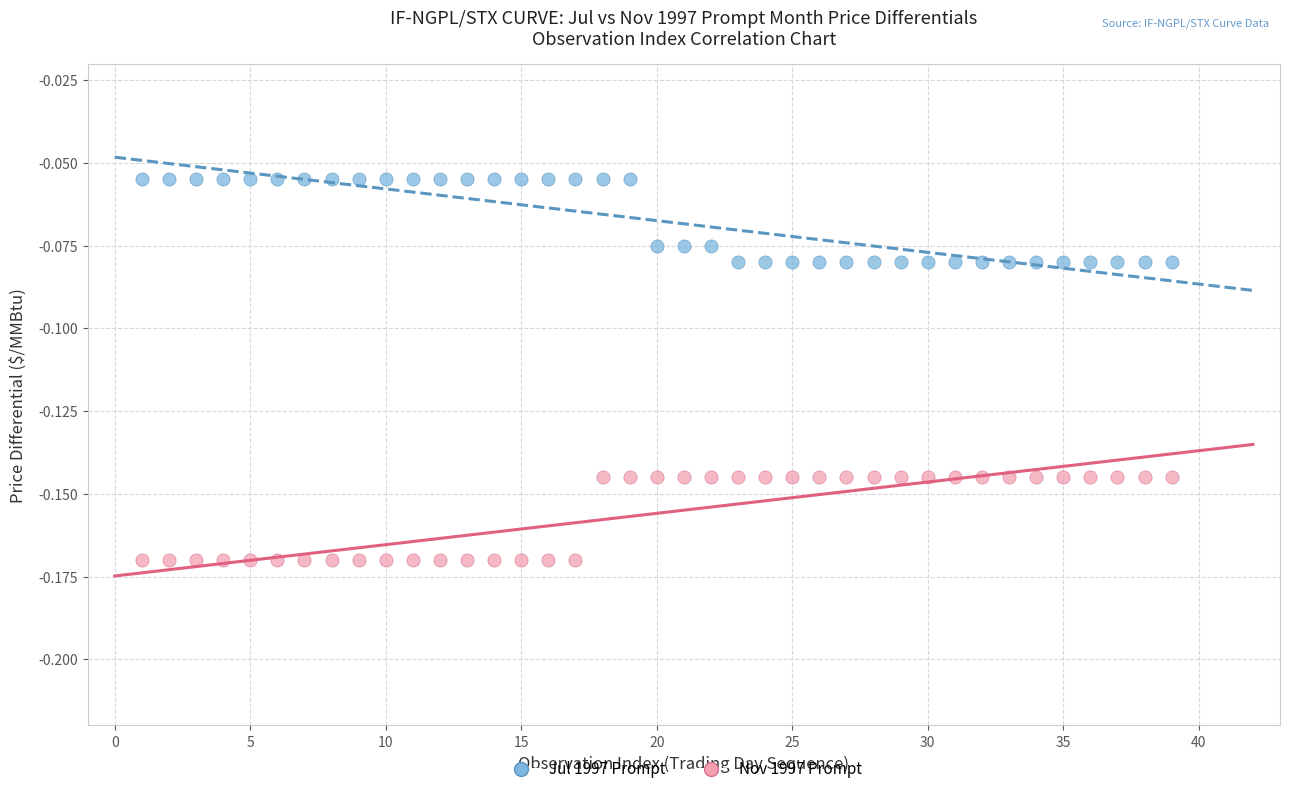

Across all data points, what is the range of X values (max minus min)?

38.0